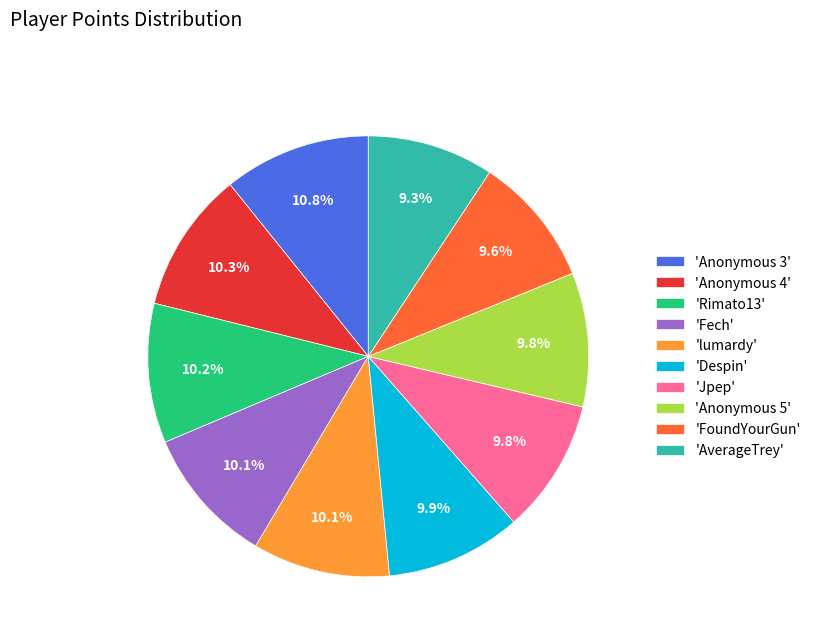

Does 'Anonymous 3' account for over 50% of the chart?

No